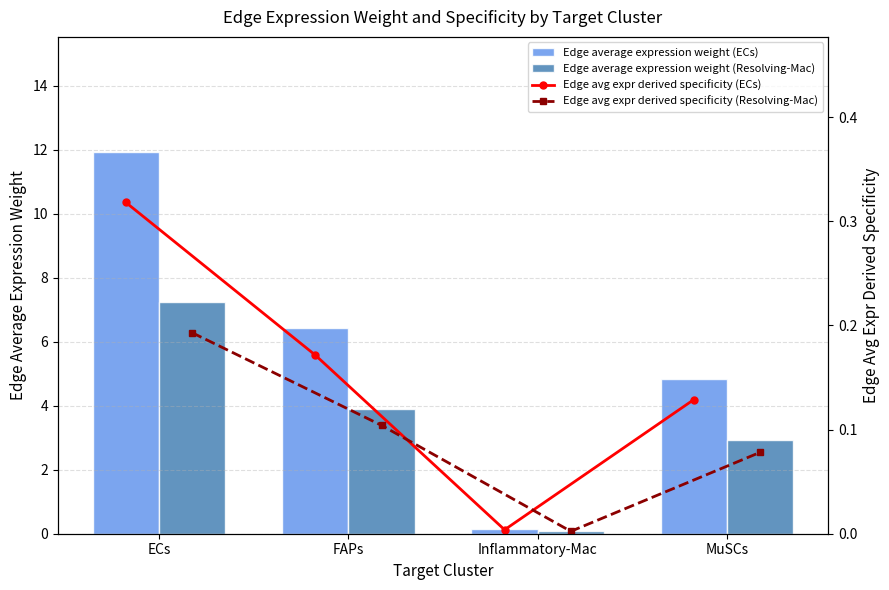

Which series has the largest total across all categories?

Edge average expression weight (ECs)